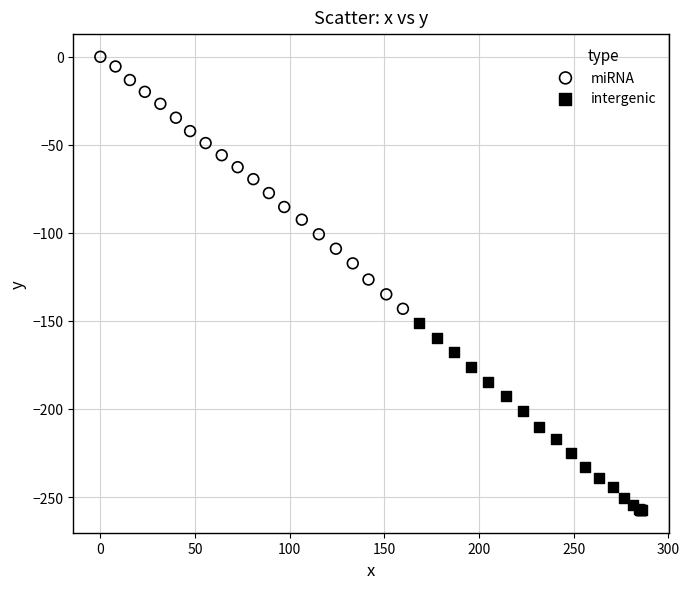

What are all the series names shown in the legend?

miRNA, intergenic